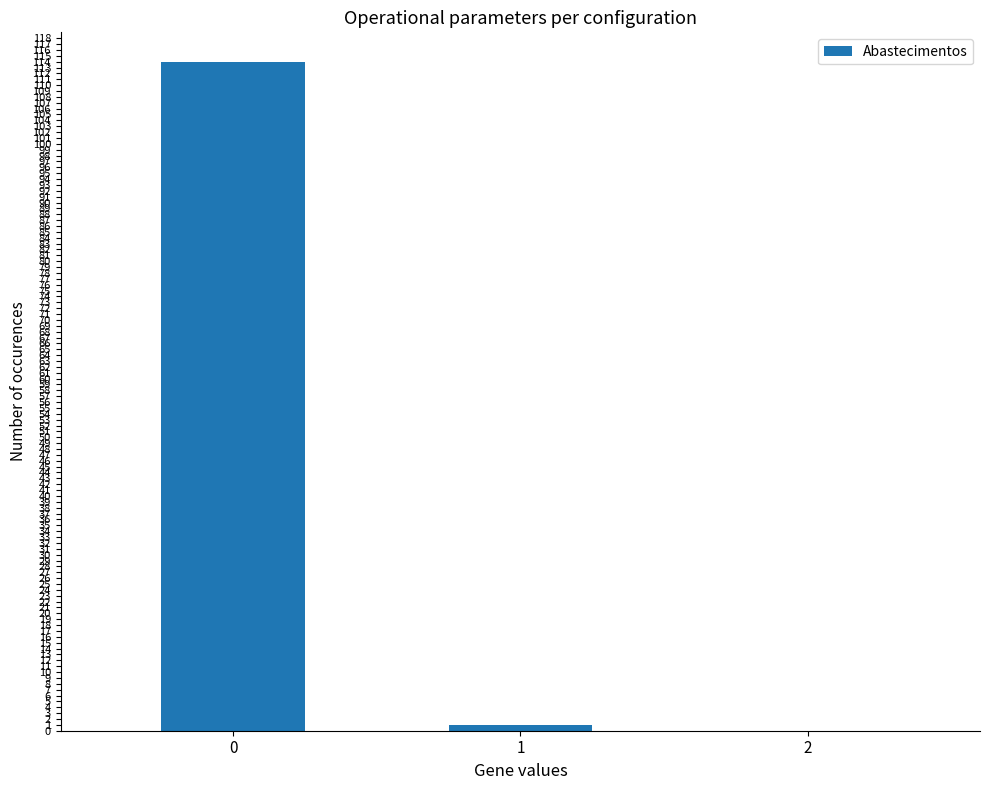

What is the average value?

38